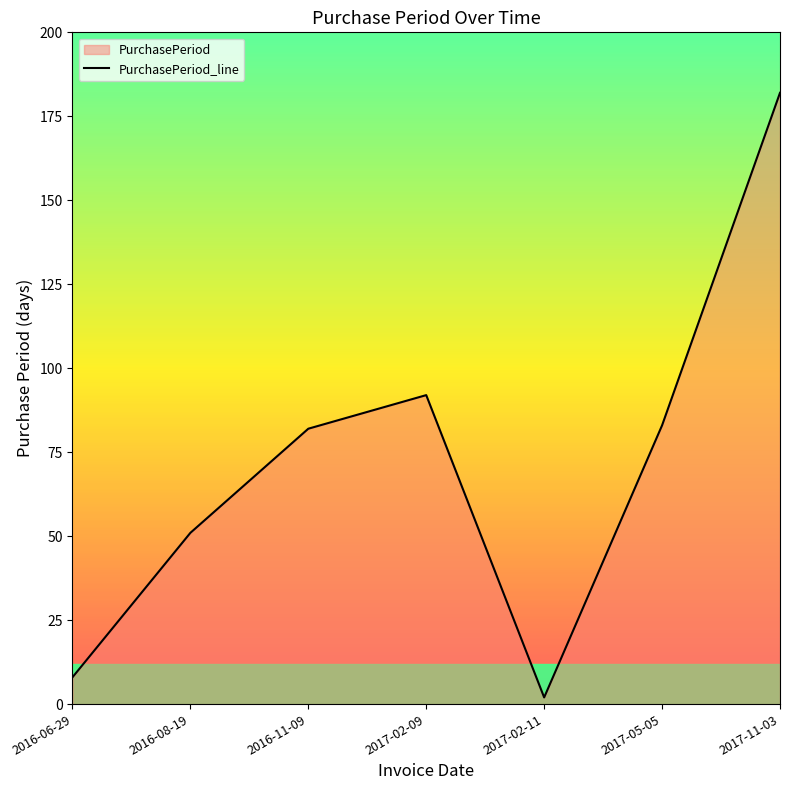

Reading left to right, list all the values displayed in this chart.

2016-06-29=8	2016-08-19=51	2016-11-09=82	2017-02-09=92	2017-02-11=2	2017-05-05=83	2017-11-03=182